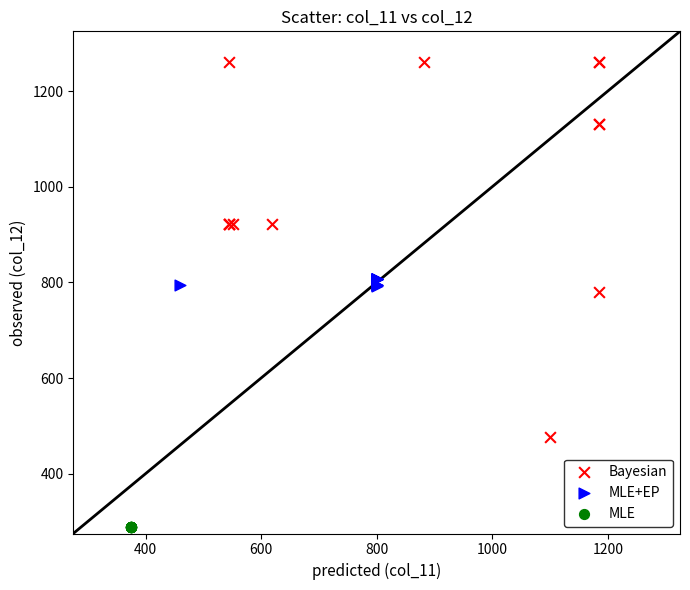

Which series contains the highest Y value?

Bayesian